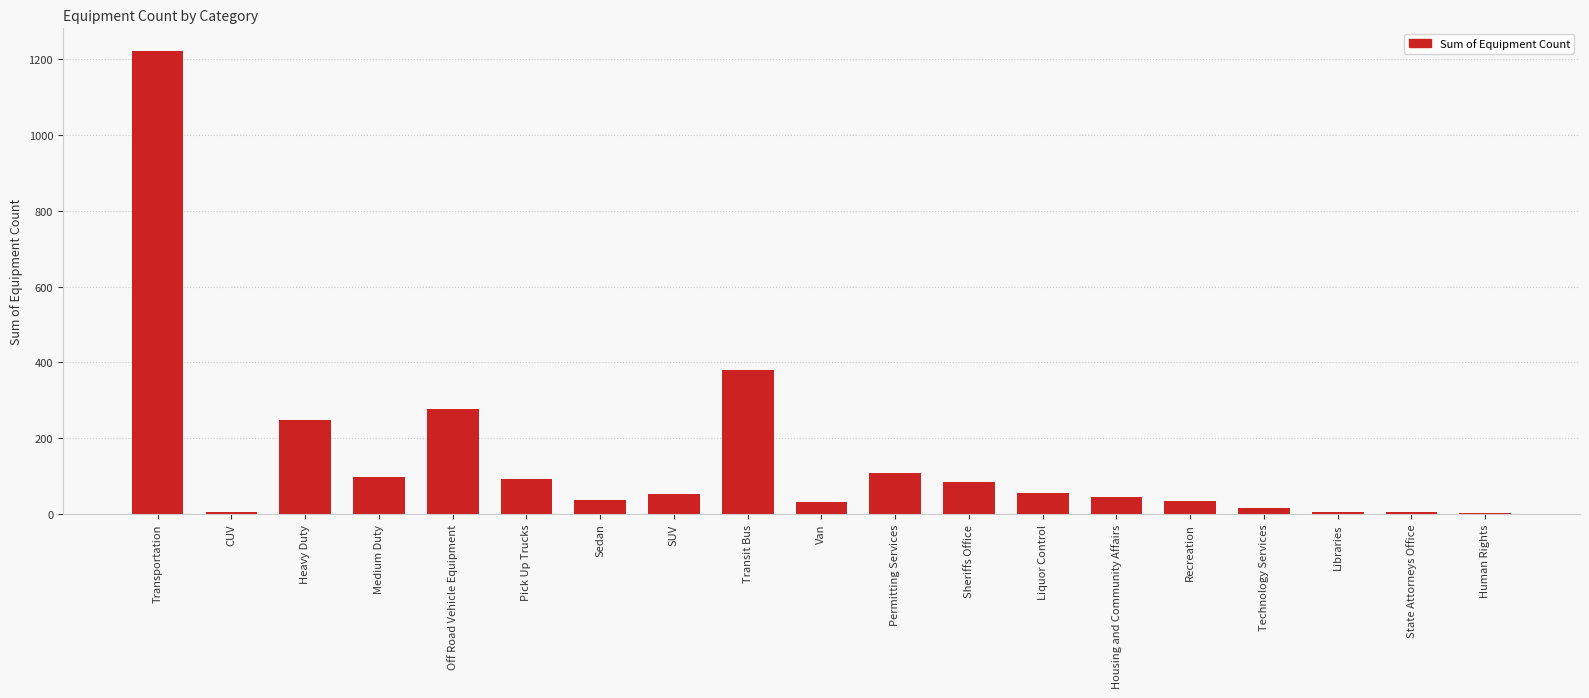

Which category has the highest value across all series?

Transportation